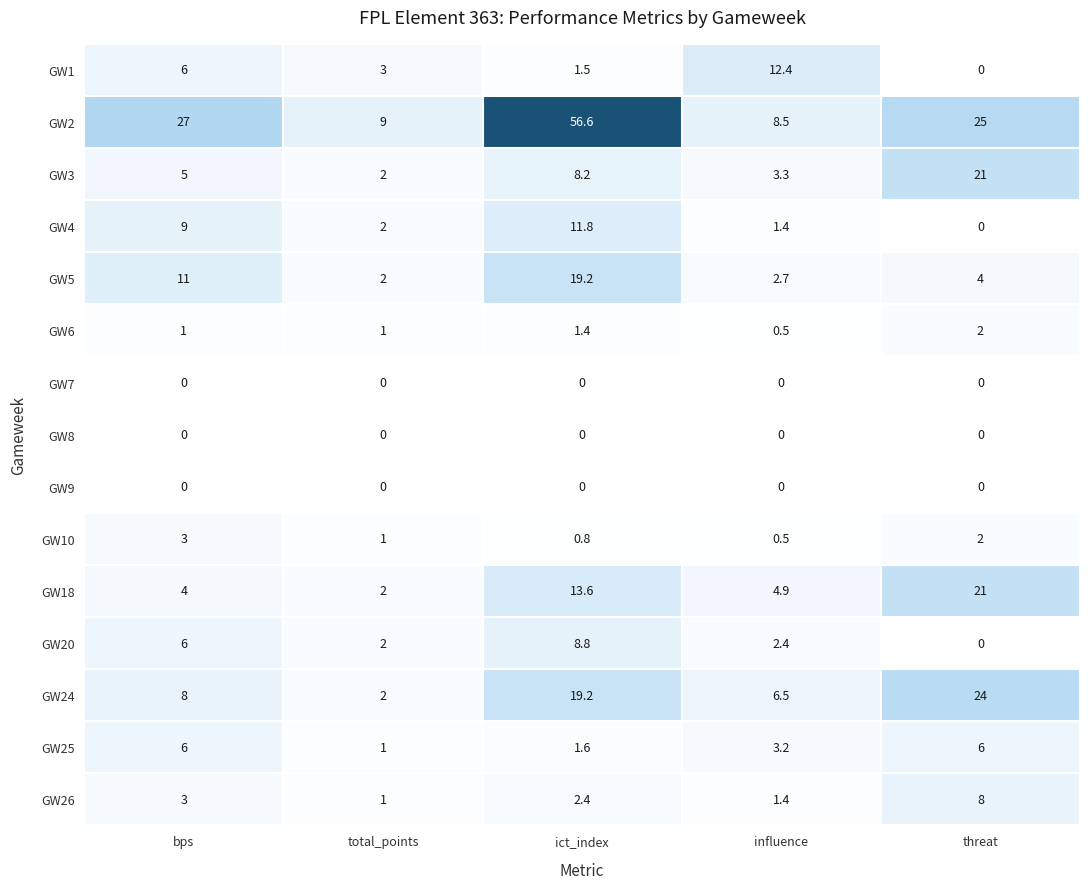

Which category has the highest value across all series?

ict_index